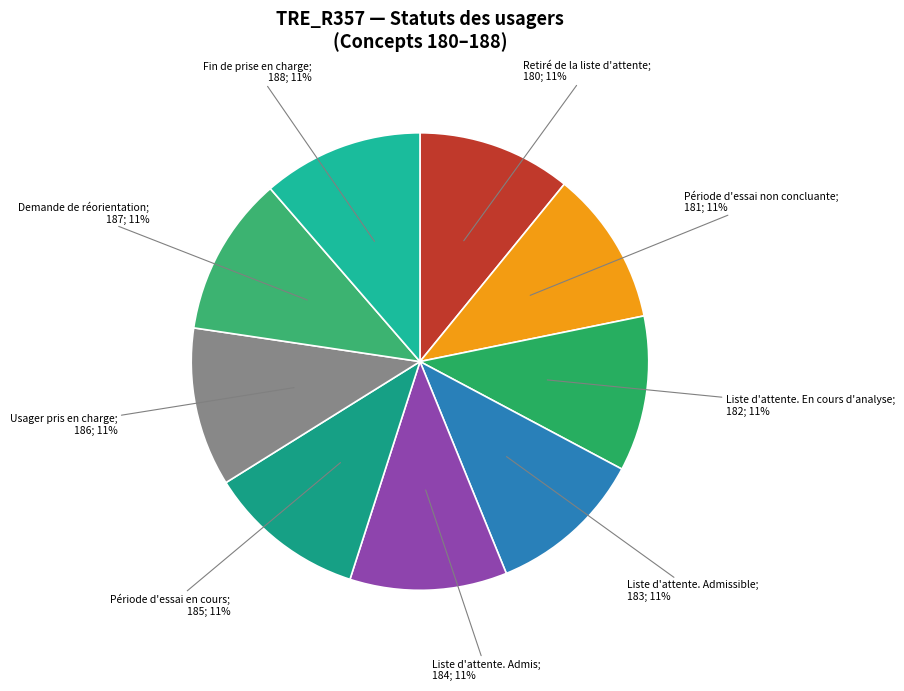

Count the number of slices in the pie.

9